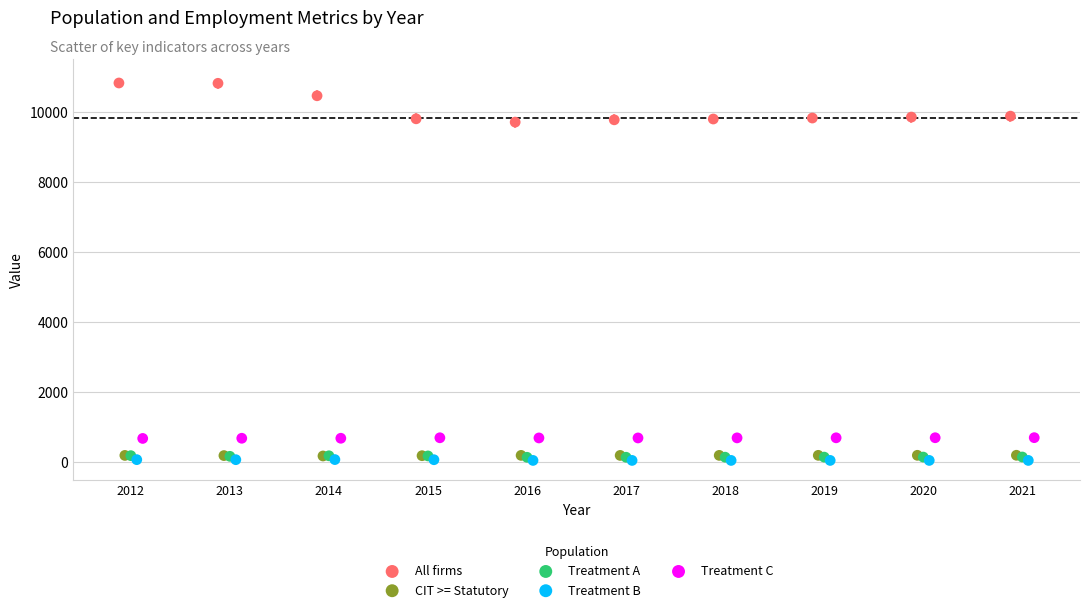

Which series has the widest spread of Y values?

All firms